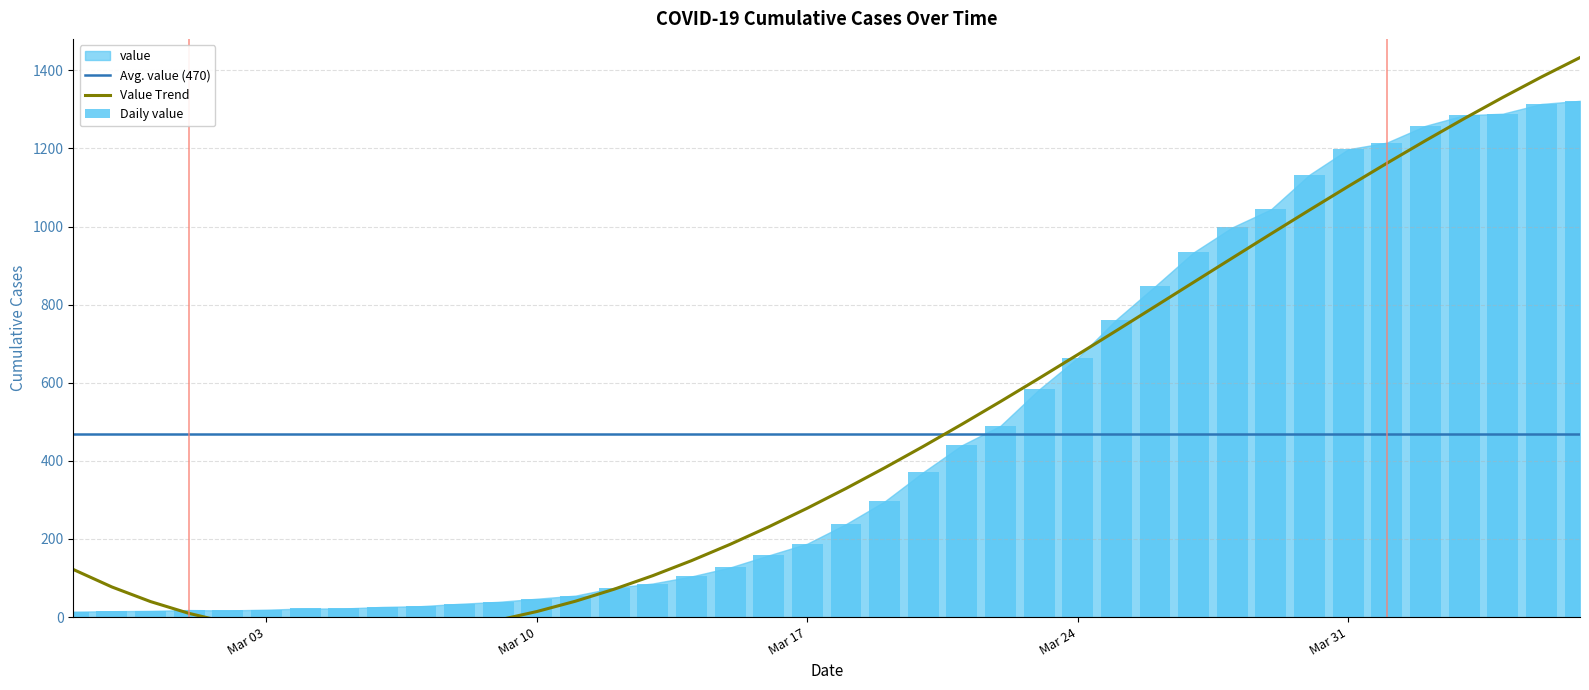

Between 2020-03-19 and 2020-03-26, which is larger?

2020-03-26